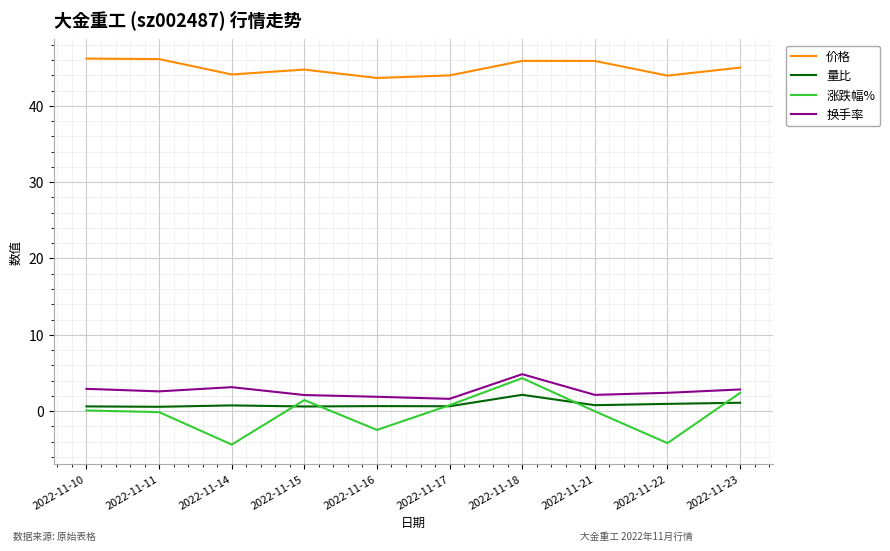

True or false: 涨跌幅% has a value of -4.4 at 2022-11-14.

True